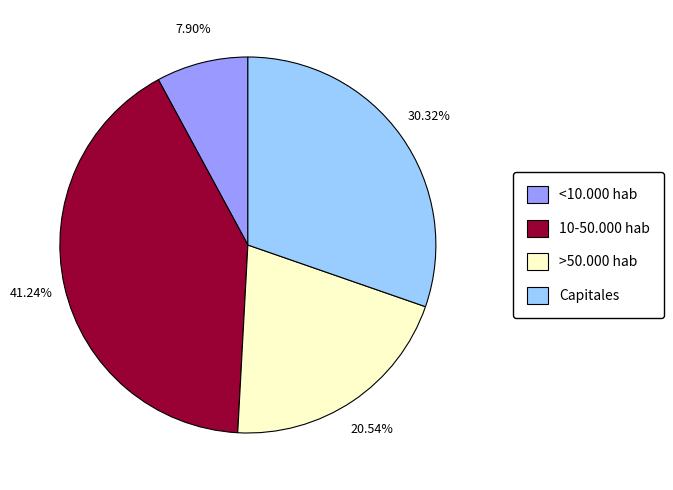

To the nearest percent, what portion does Capitales represent?

30%